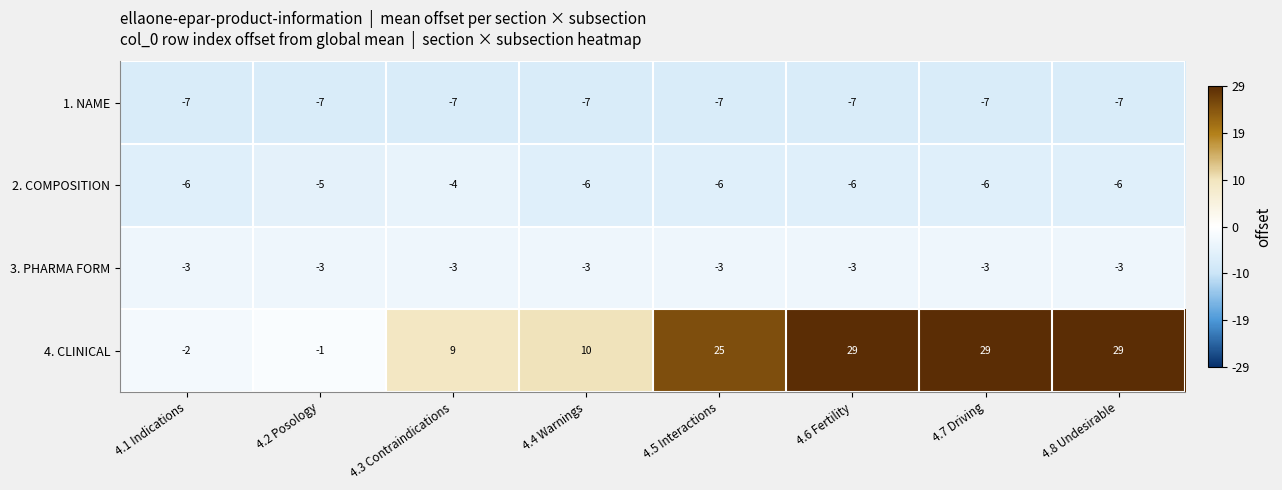

True or false: 4. CLINICAL has a value of 2 at 4.3 Contraindications.

False